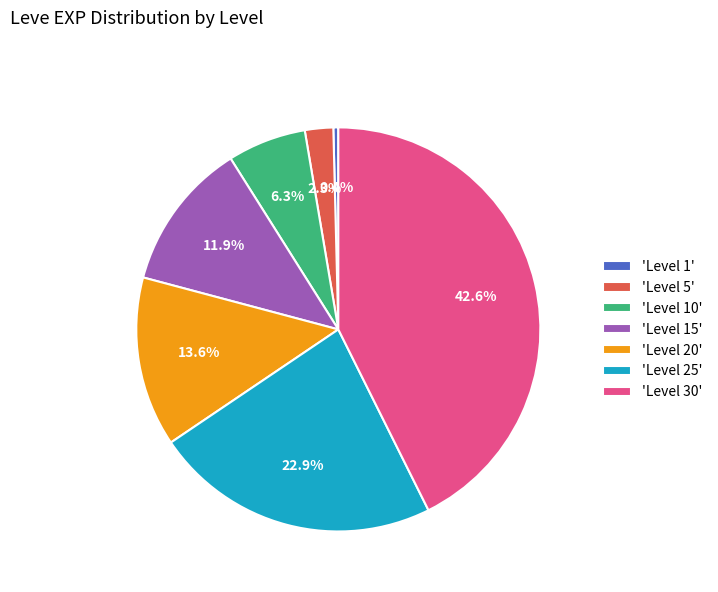

Count the number of slices in the pie.

7